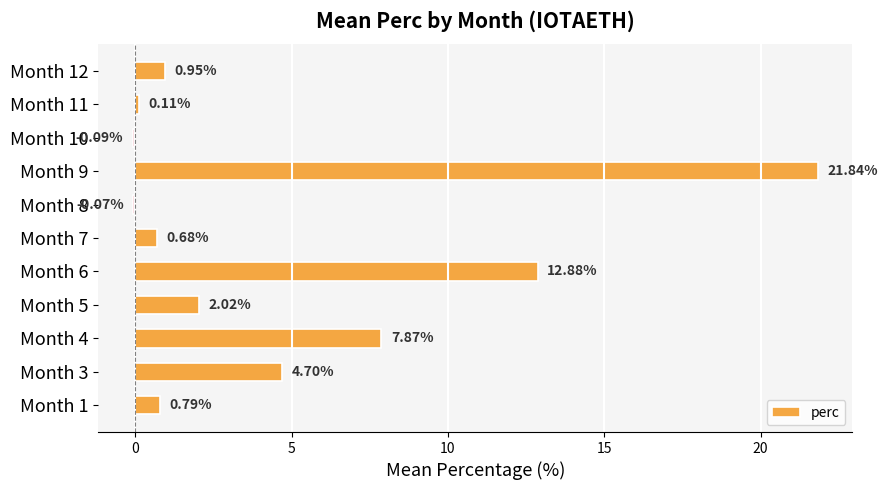

What is the sum of the values at Month 3 and Month 12?

5.7